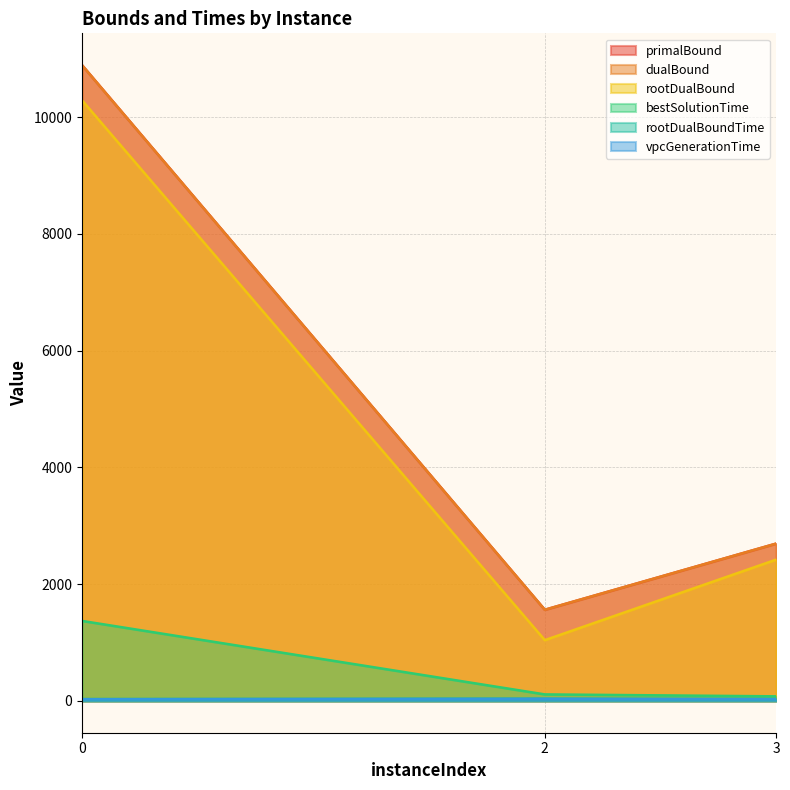

True or false: bestSolutionTime has a value of 51.4 at 3.

False